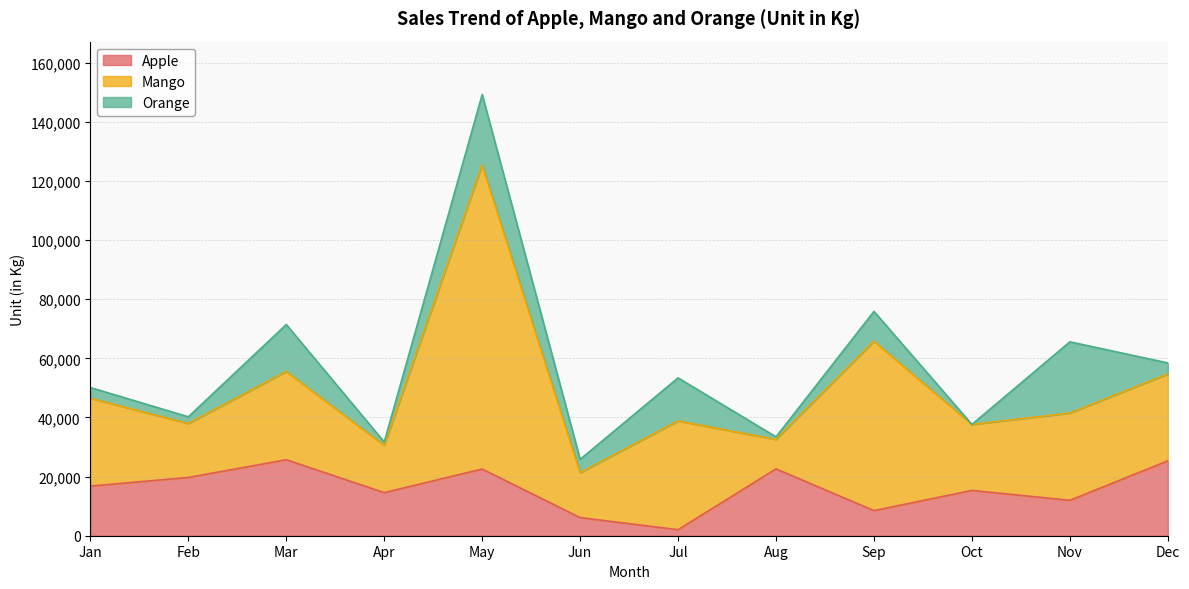

What is the value of the Orange point at the 4th from the left?

1113